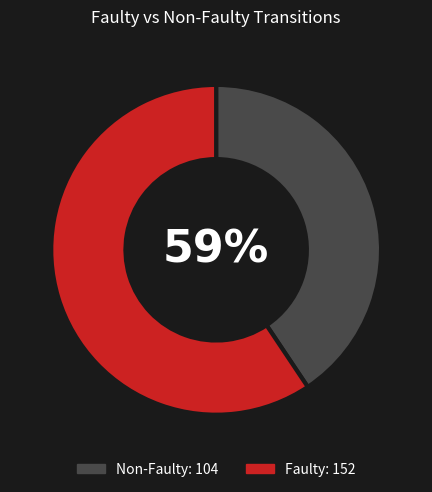

How many slices are in this pie chart?

2